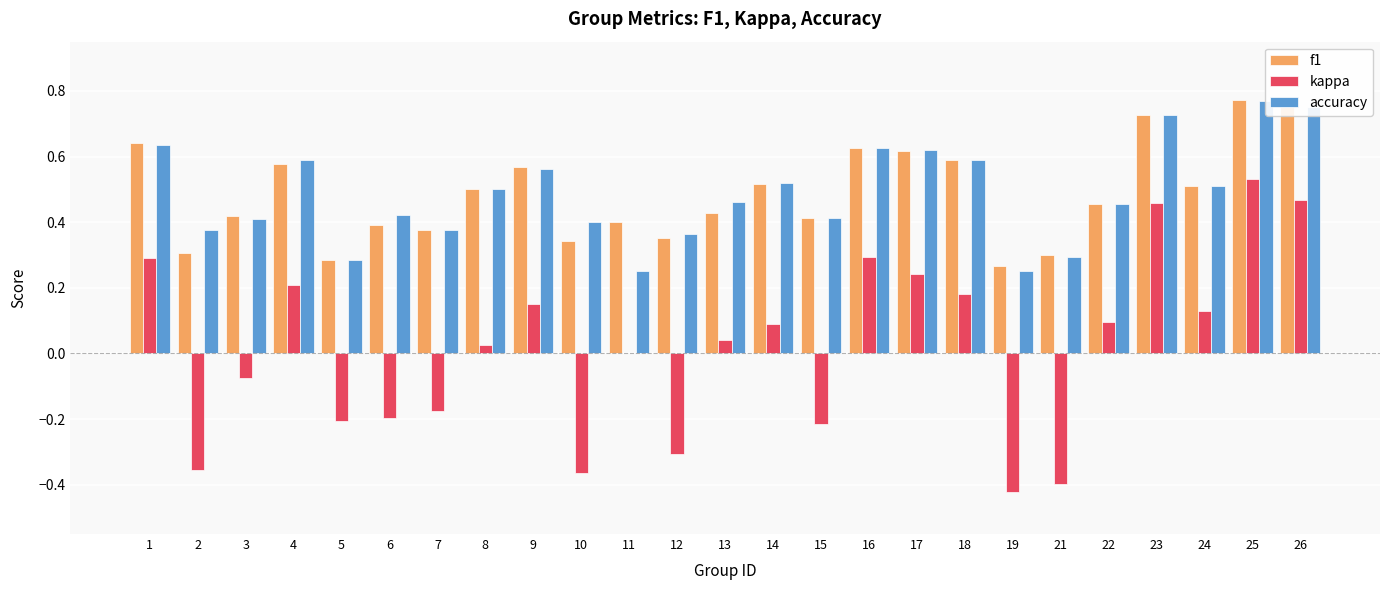

At how many categories does at least one series exceed 0?

25